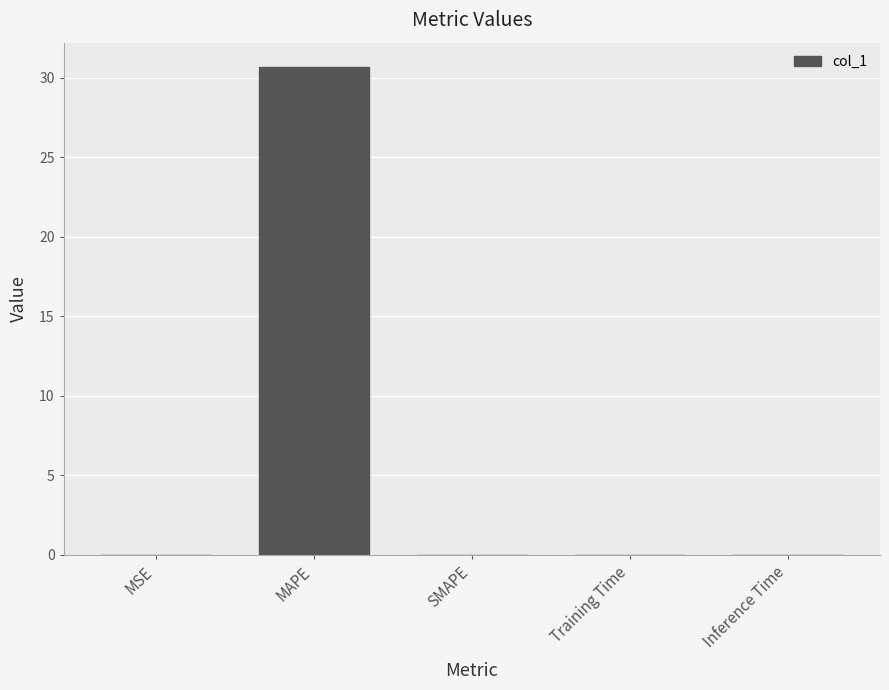

True or false: the data shows 0.0 at Inference Time.

True